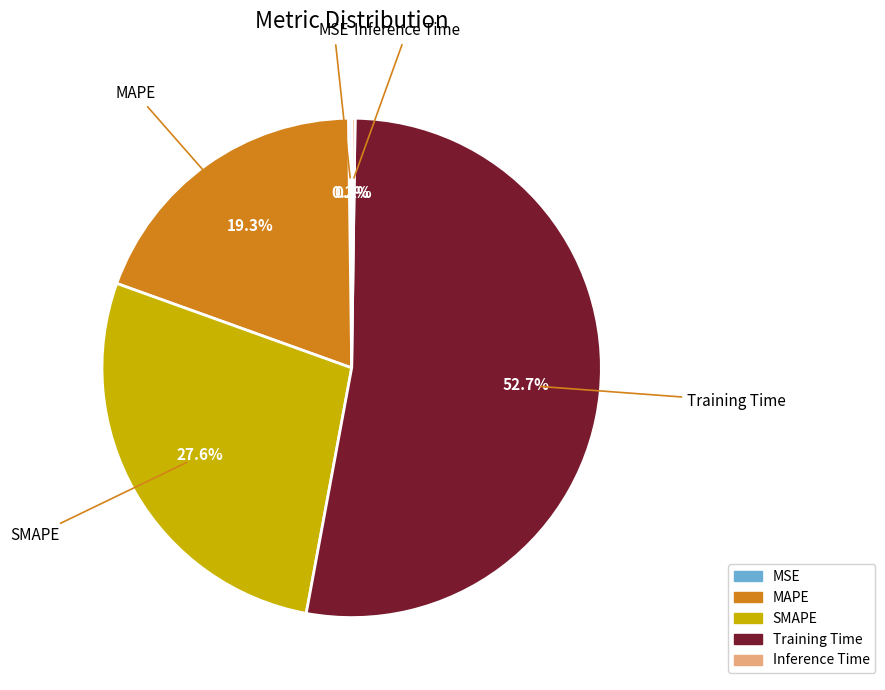

To the nearest percent, what percentage of the pie is Training Time?

53%